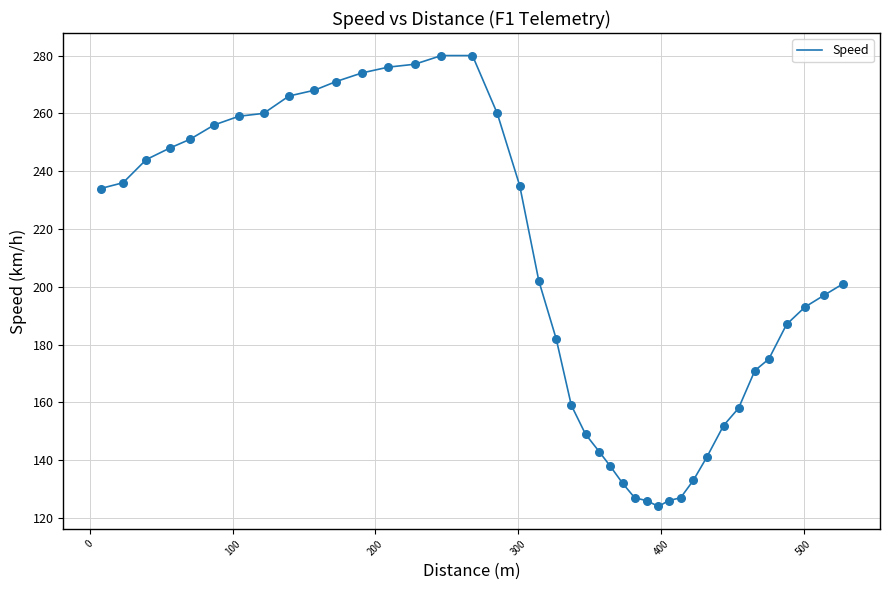

What is the greatest value displayed?

280